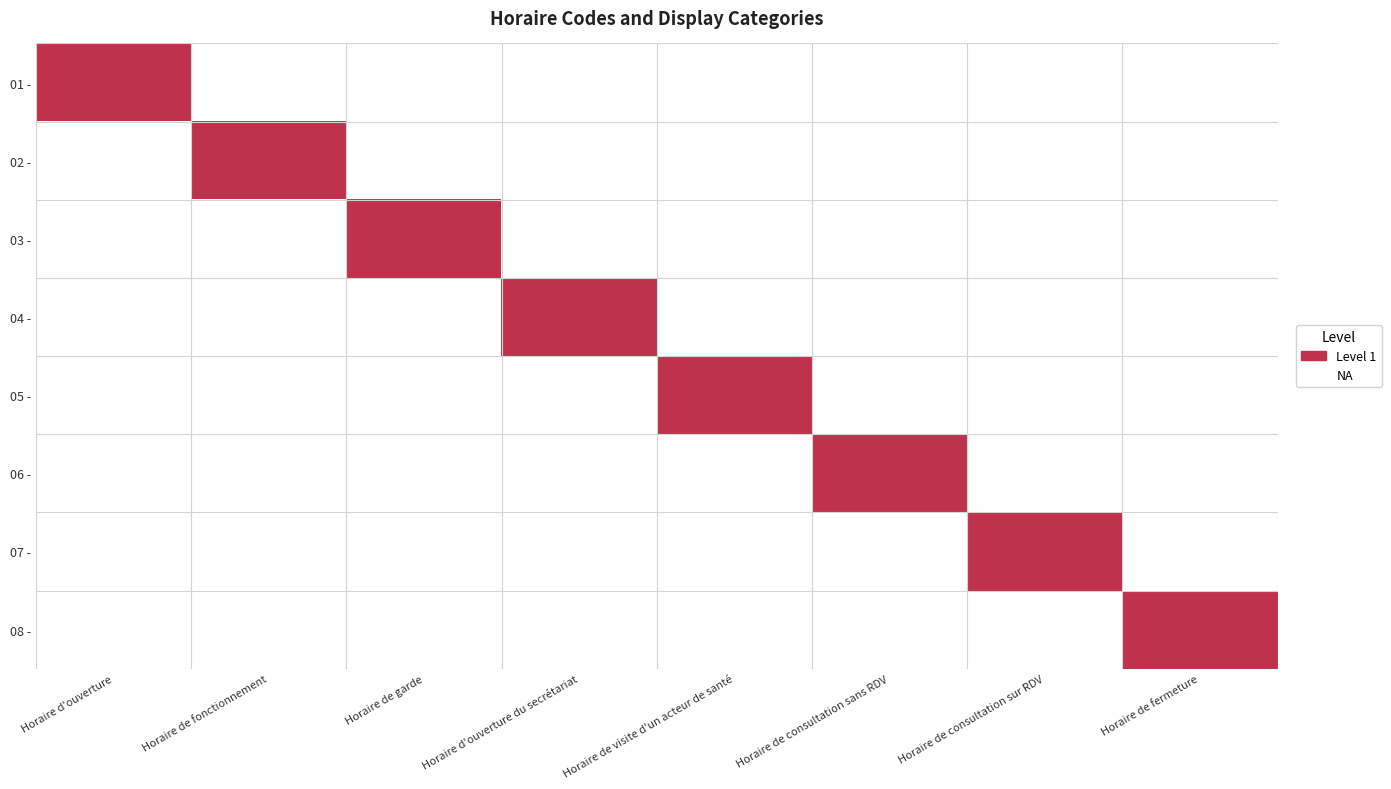

Which series has the largest total across all categories?

01 -